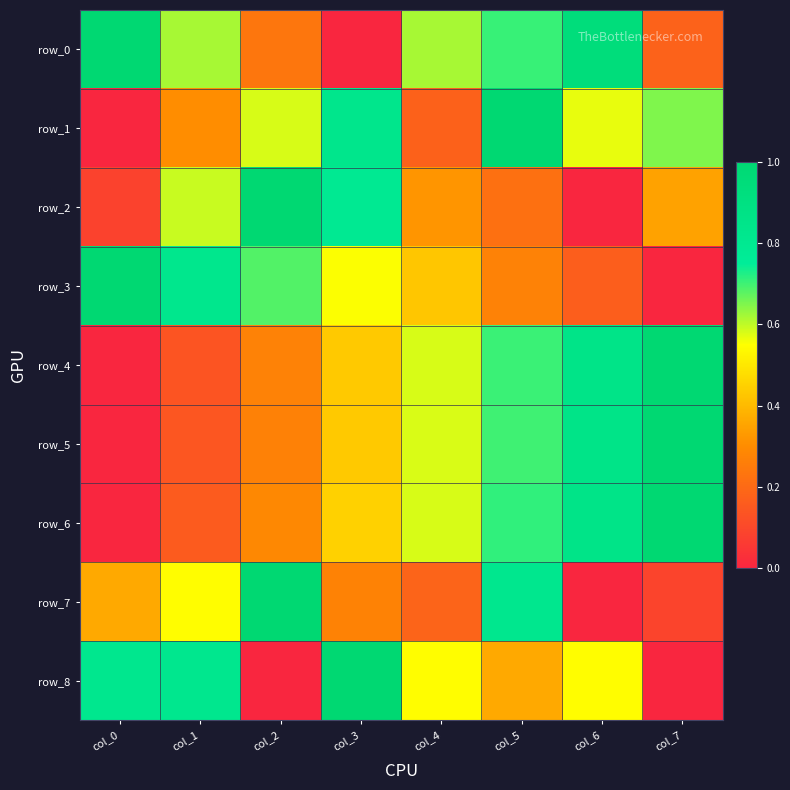

Which series has the largest range (max minus min)?

row_0